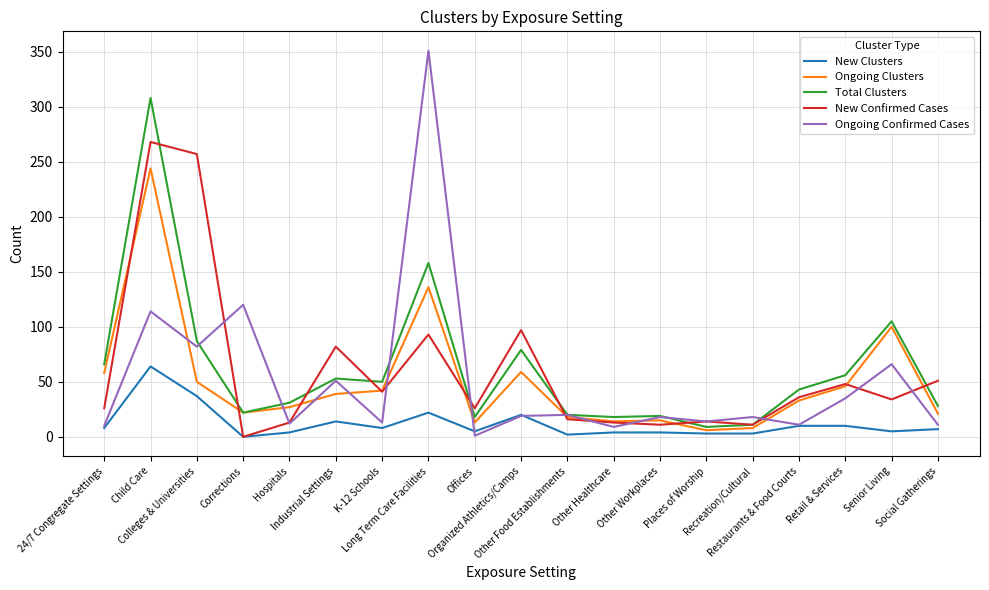

List the series in order of their peak value, highest first.

Ongoing Confirmed Cases, Total Clusters, New Confirmed Cases, Ongoing Clusters, New Clusters